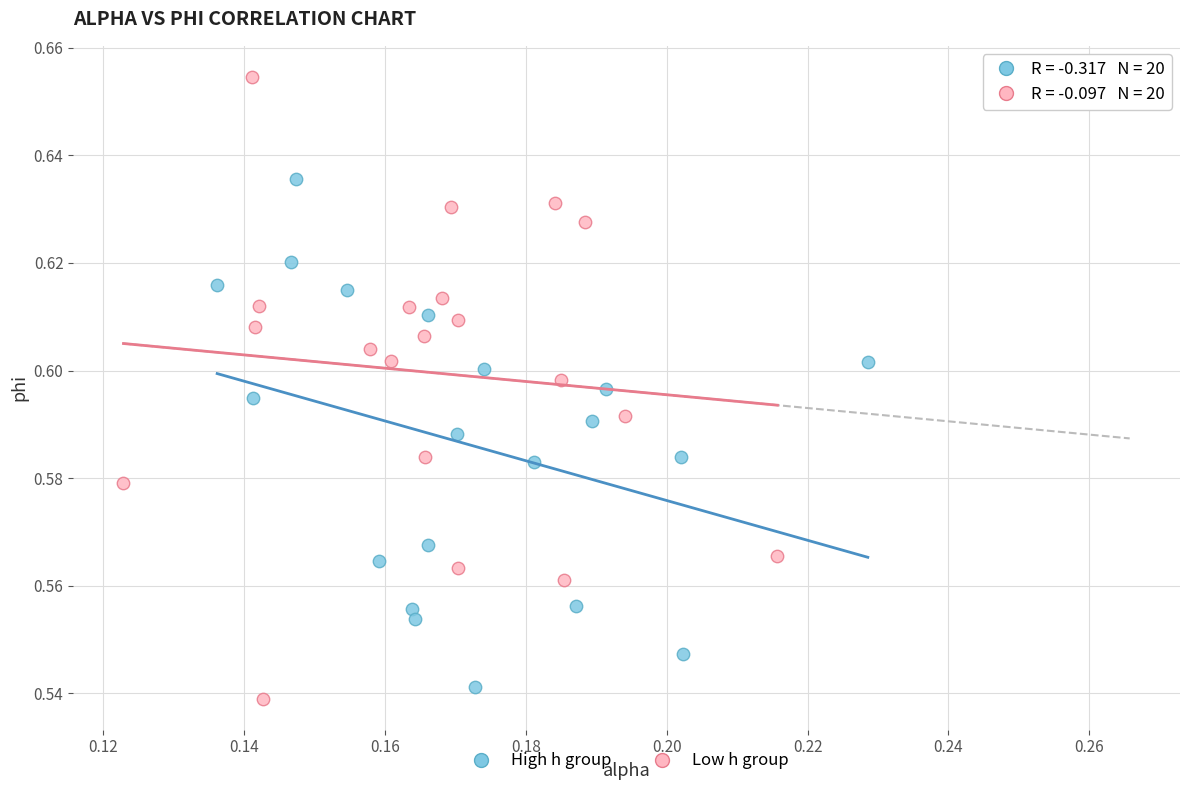

Which series contains the highest Y value?

Low h group